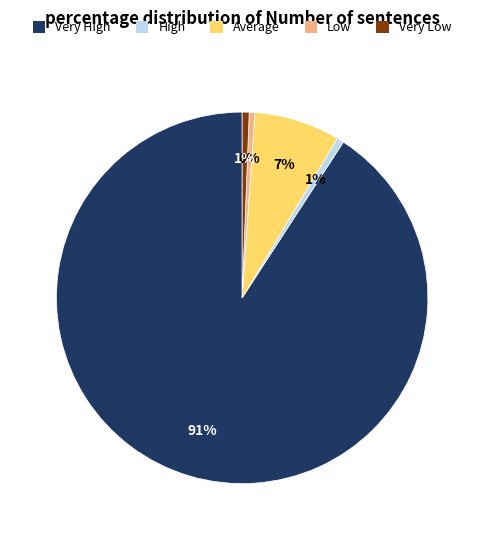

Does any single category account for the majority?

Yes